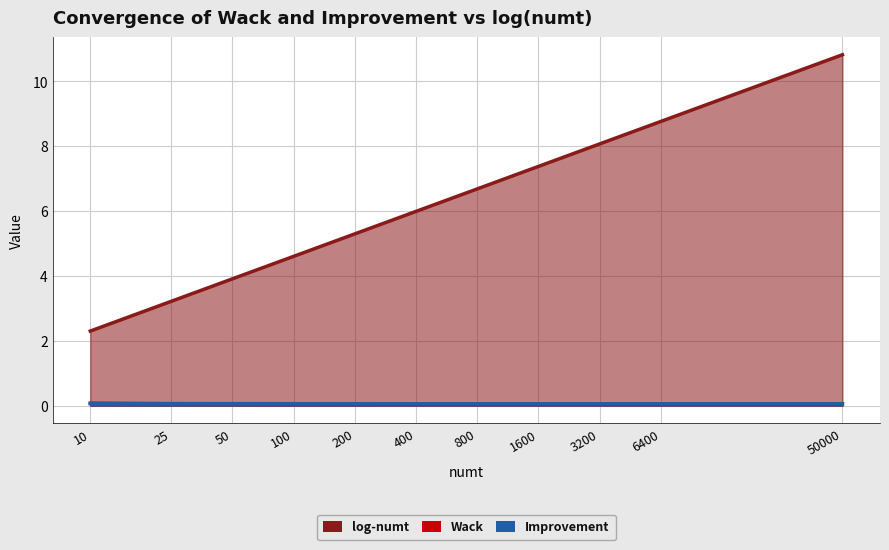

Is it true that log-numt equals 2.5 at 100?

False